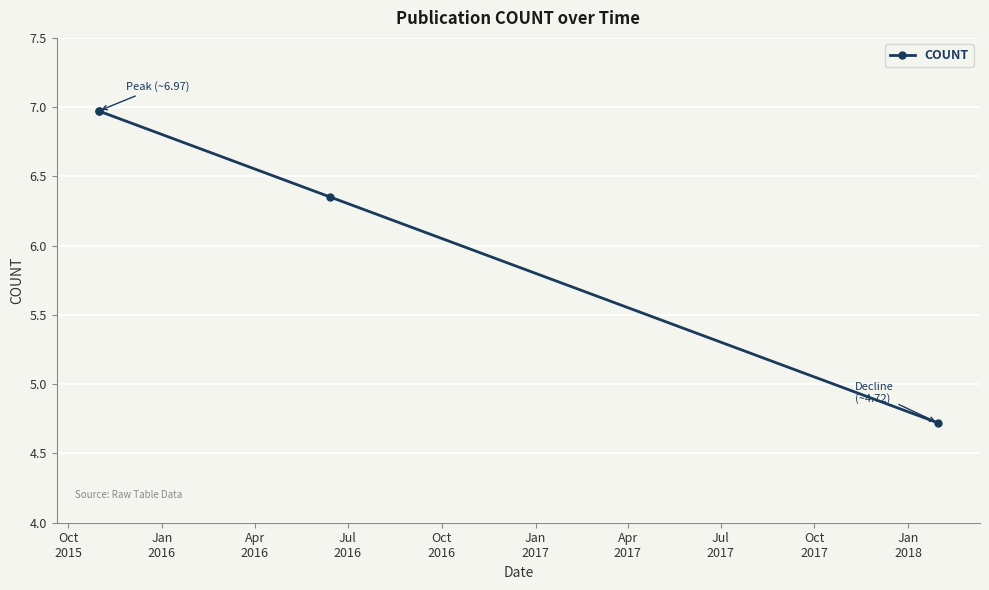

Which has a higher value, Jul
2016 or Jan
2016?

Jan
2016